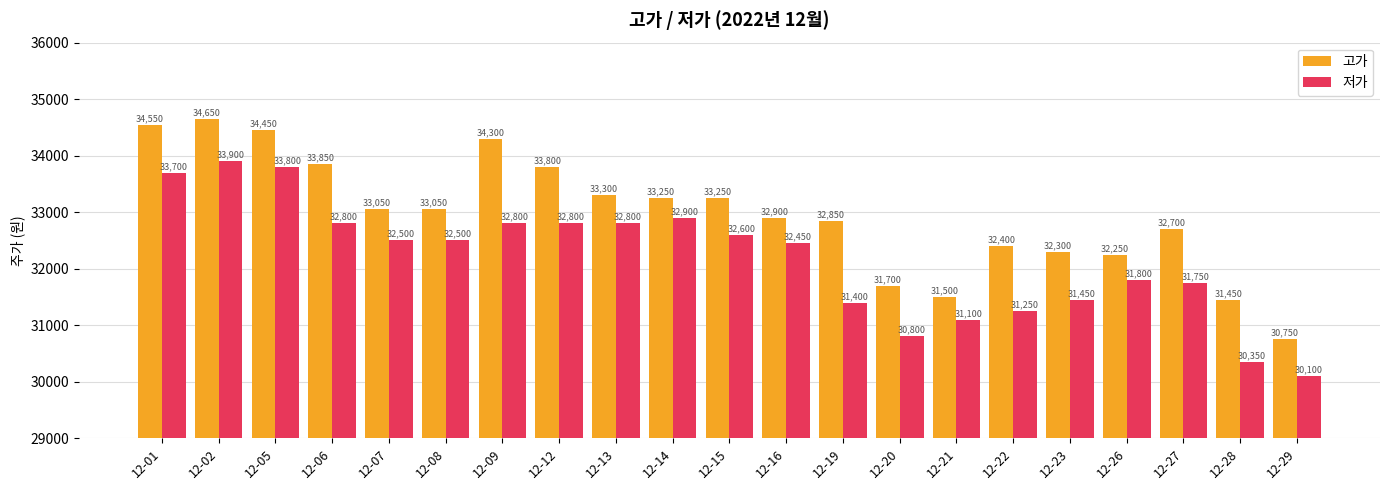

How many data points does each series have?

21